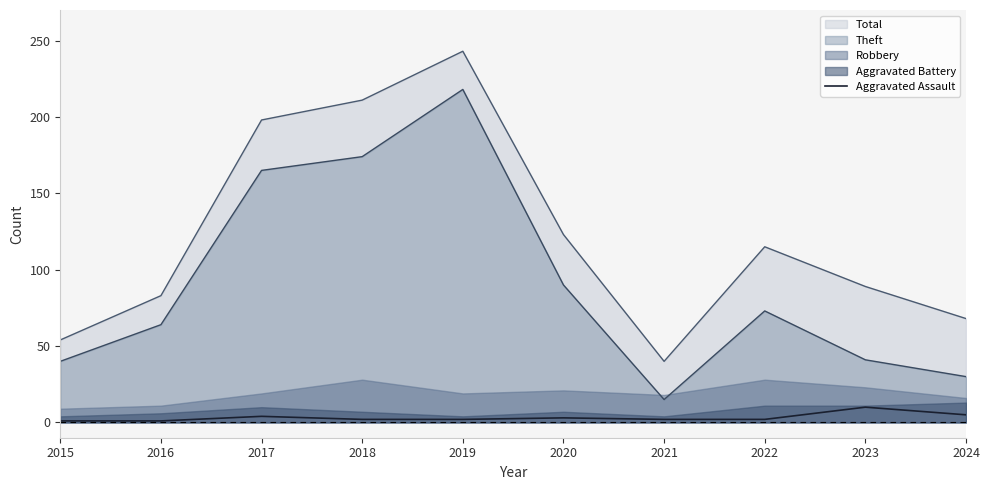

True or false: Total and Aggravated Assault intersect in this chart.

False